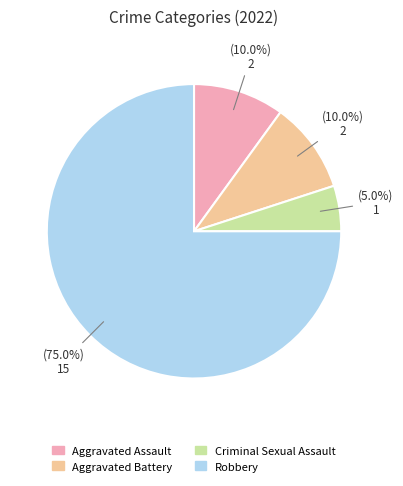

How many slices are in this pie chart?

4